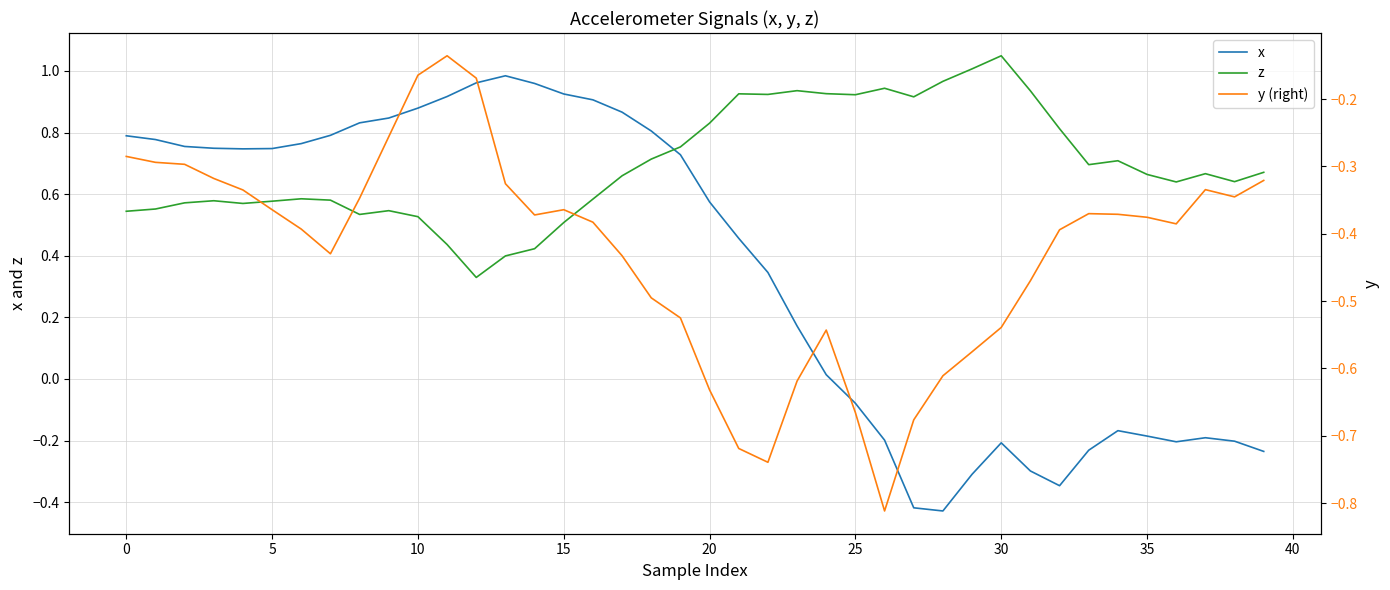

True or false: z and x intersect in this chart.

True